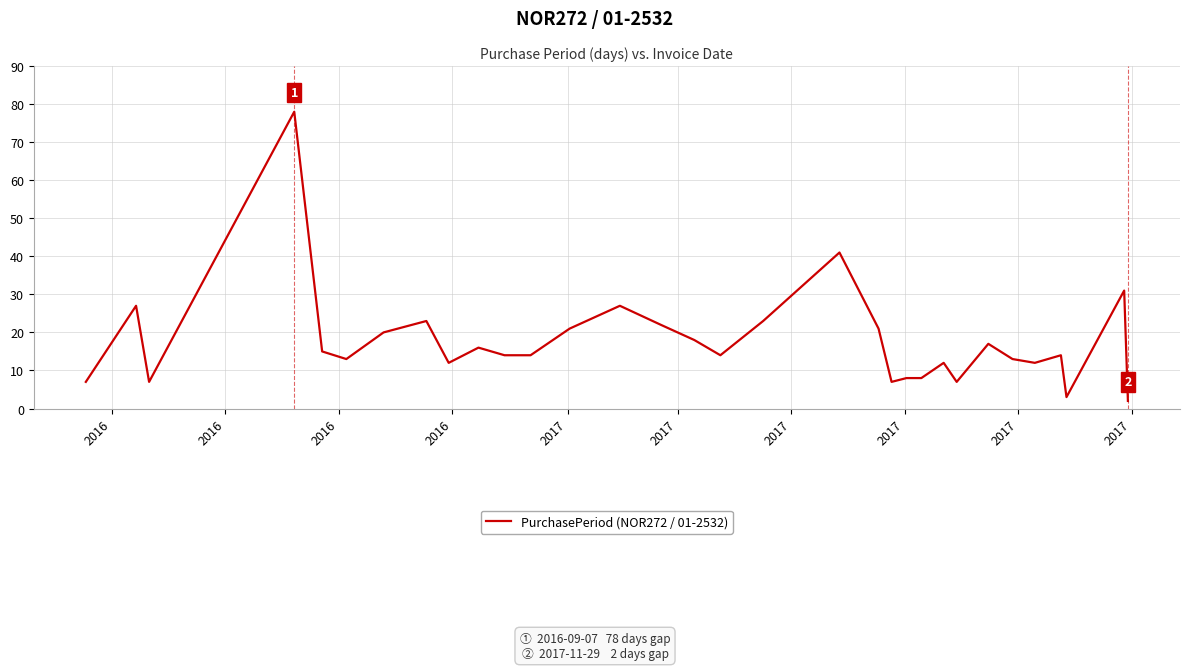

What is the greatest value displayed?

78